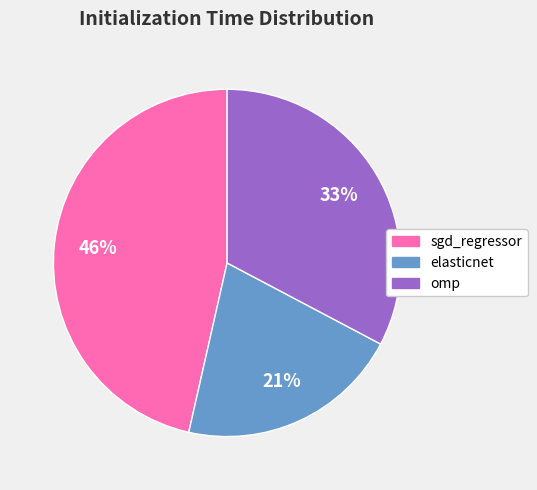

To the nearest percent, what is the average slice percentage?

33%